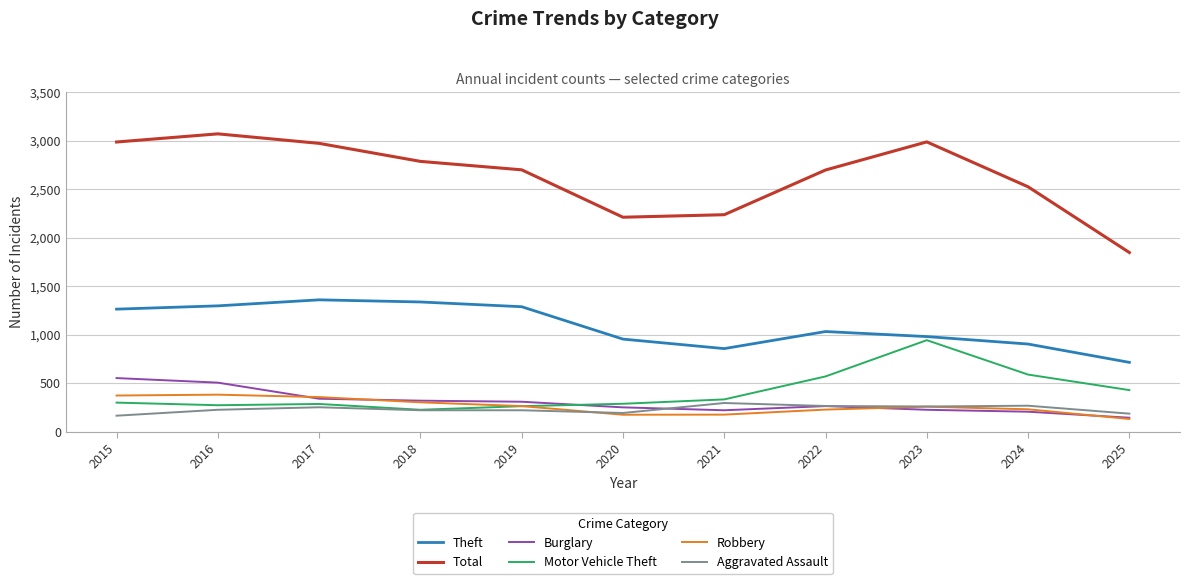

The Aggravated Assault series shows 259 at 2023. True or false?

True